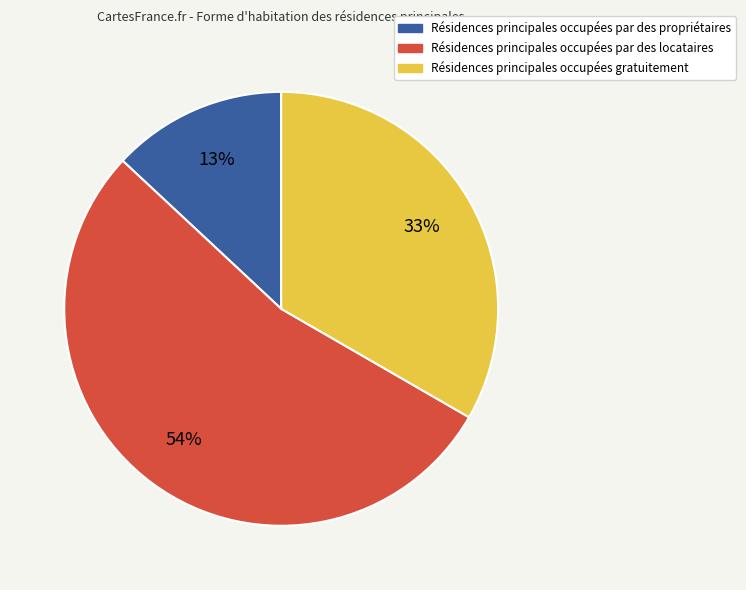

Is there a majority slice in this chart?

Yes